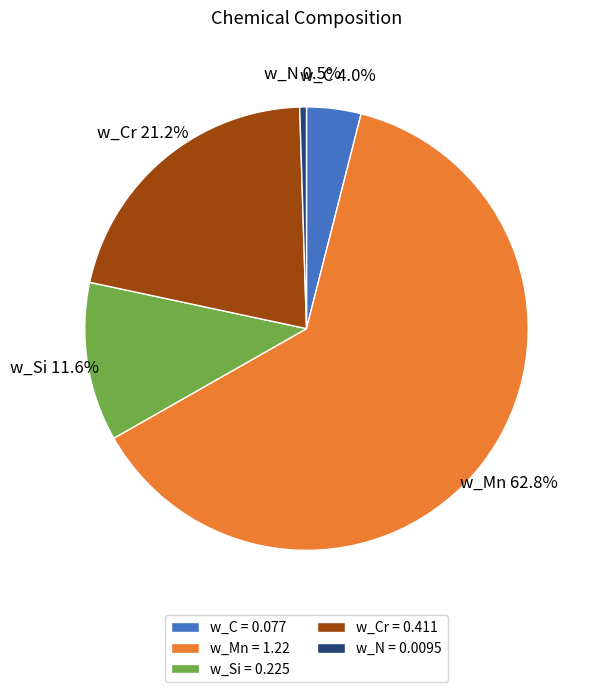

What is the largest slice in the pie chart?

w_Mn